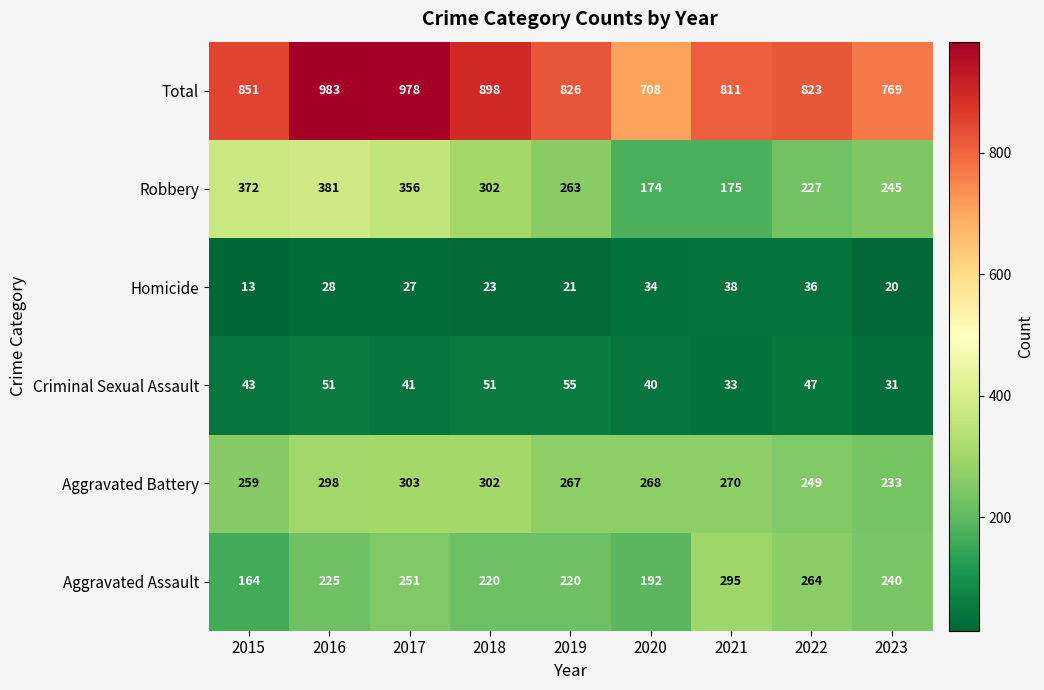

Where is Aggravated Assault nearest to the value 229?

2016